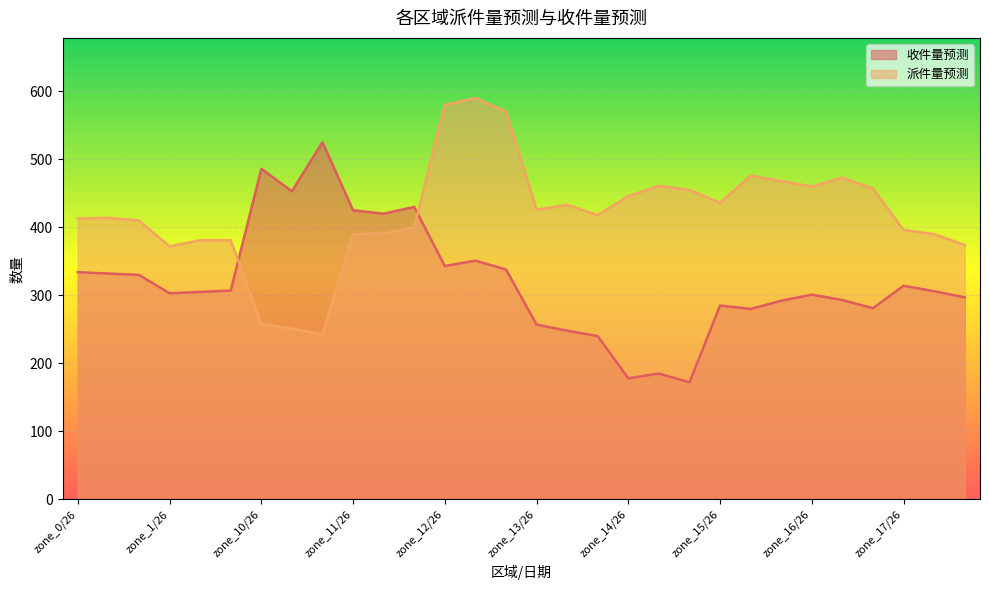

What position from the right is zone_0/26?

30